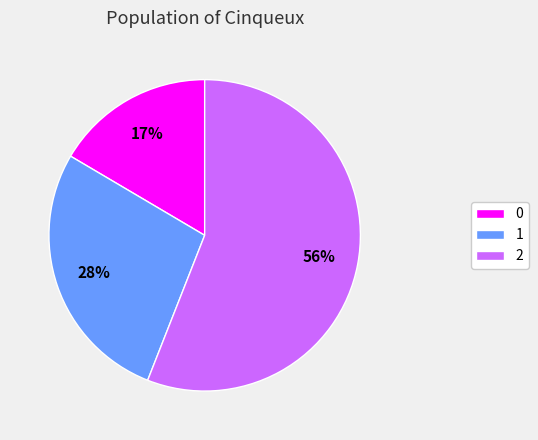

The 1 slice represents 28% of the pie. True or false?

True